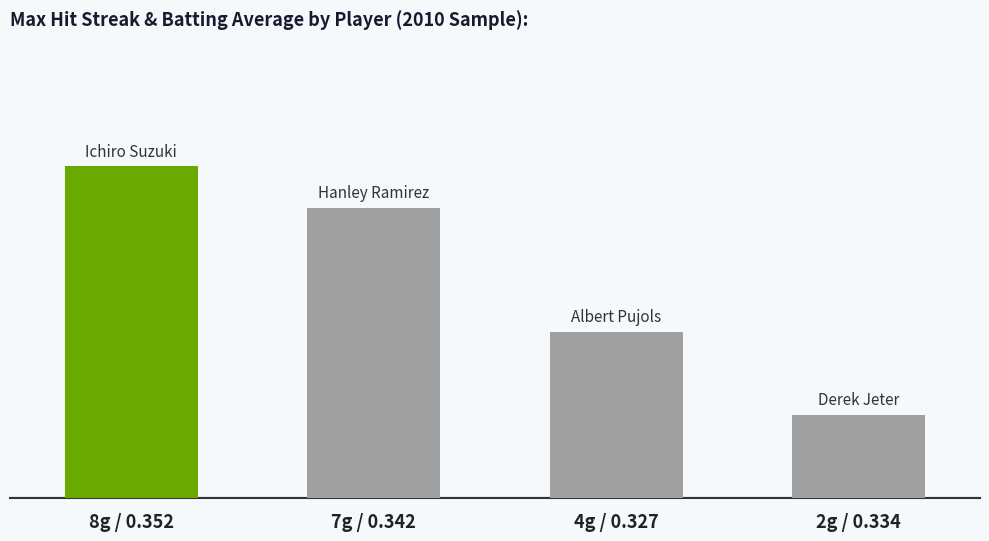

Reading left to right, extract all data points from this chart.

8	7	4	2